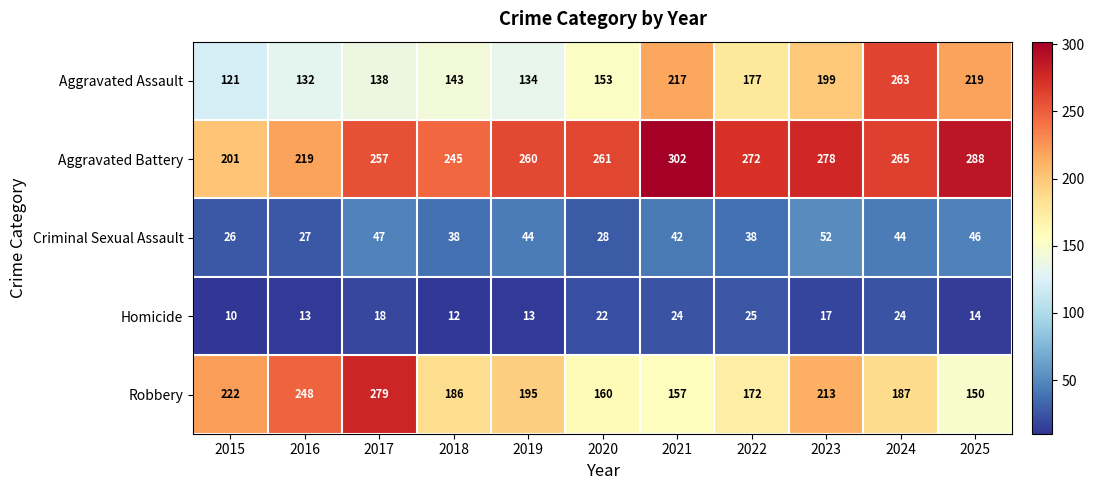

Where does the Homicide series first go above 17?

2017